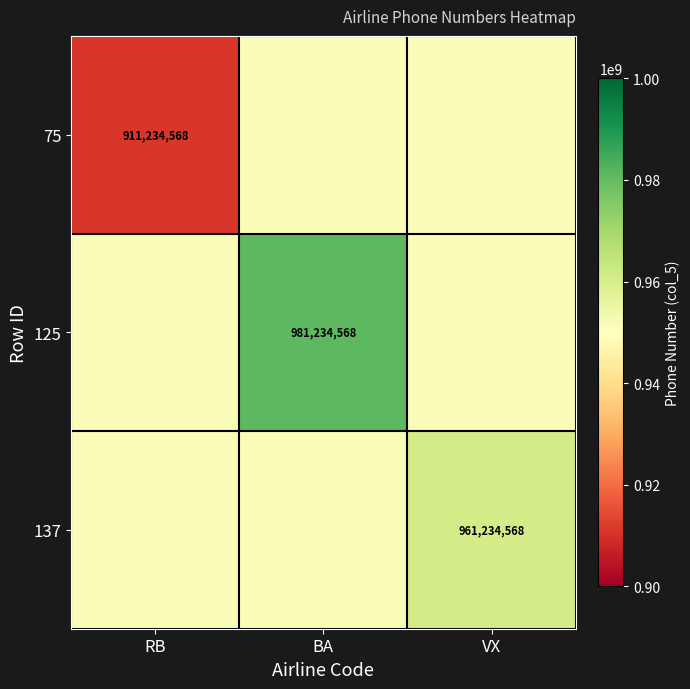

True or false: 125 has a value of 1302714889 at BA.

False